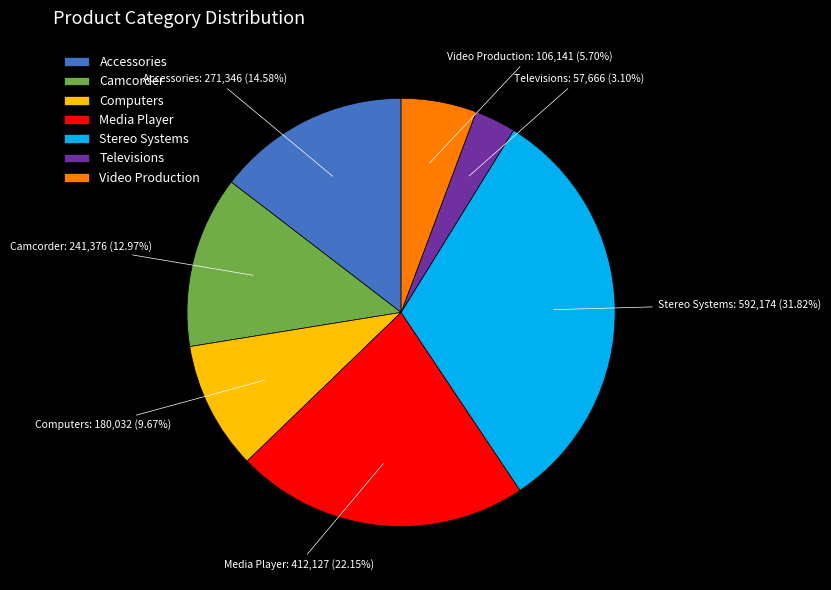

True or false: Televisions accounts for 18% of the total.

False